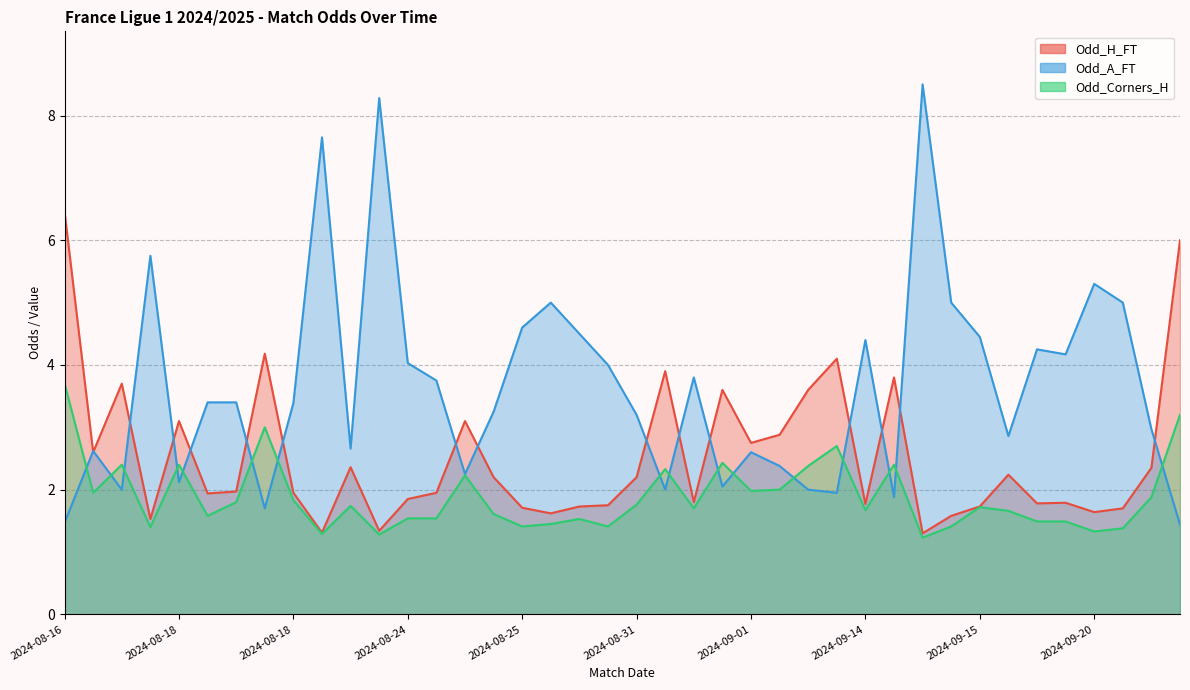

What is the difference between the Odd_Corners_H line values at 2024-08-16 and 2024-08-31?

2.1